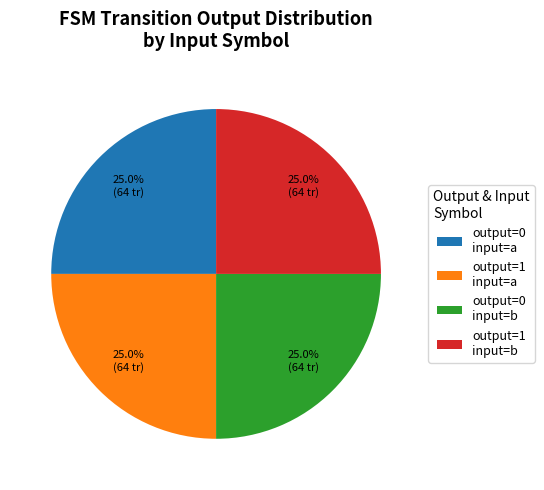

What portion of the pie excludes output=0 input=b?

75.0%